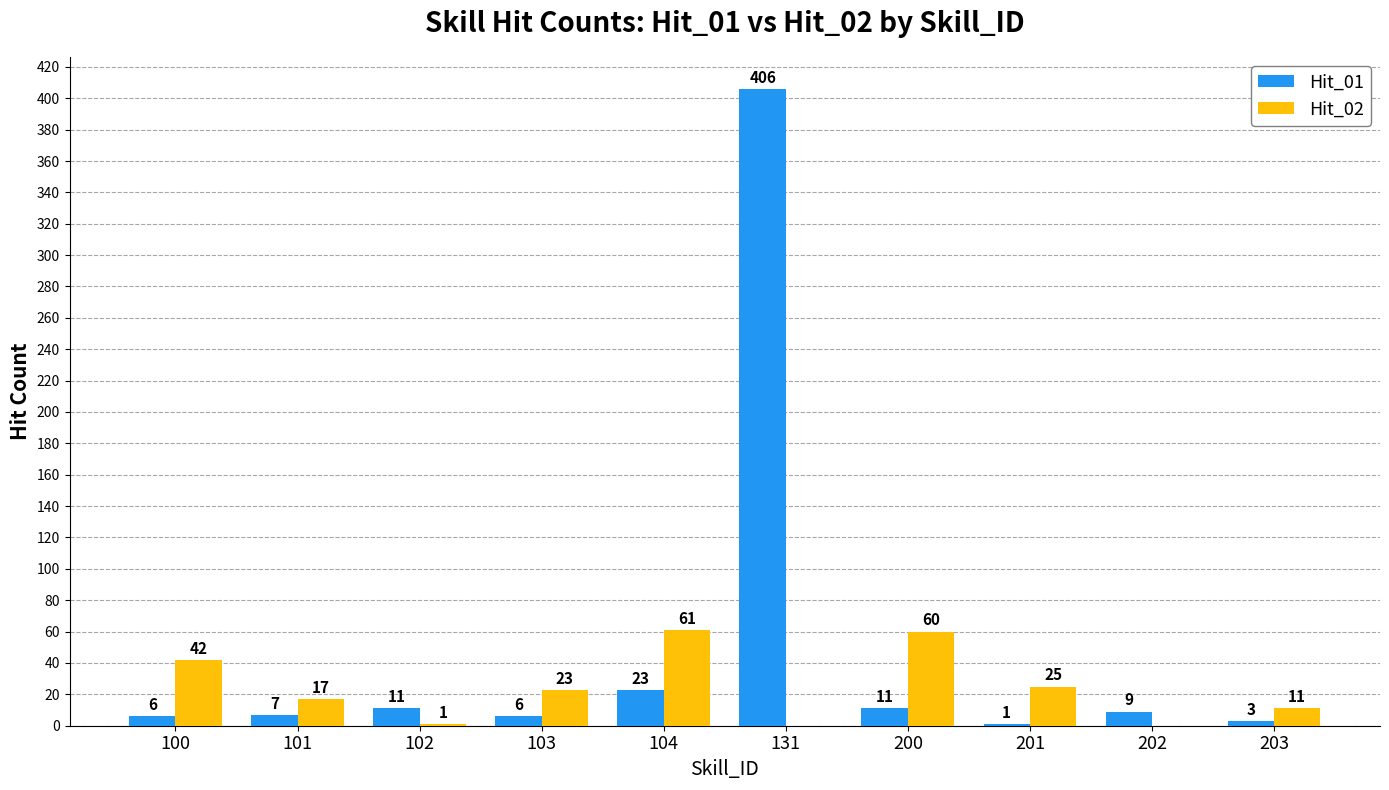

What is the maximum value for Hit_02?

61